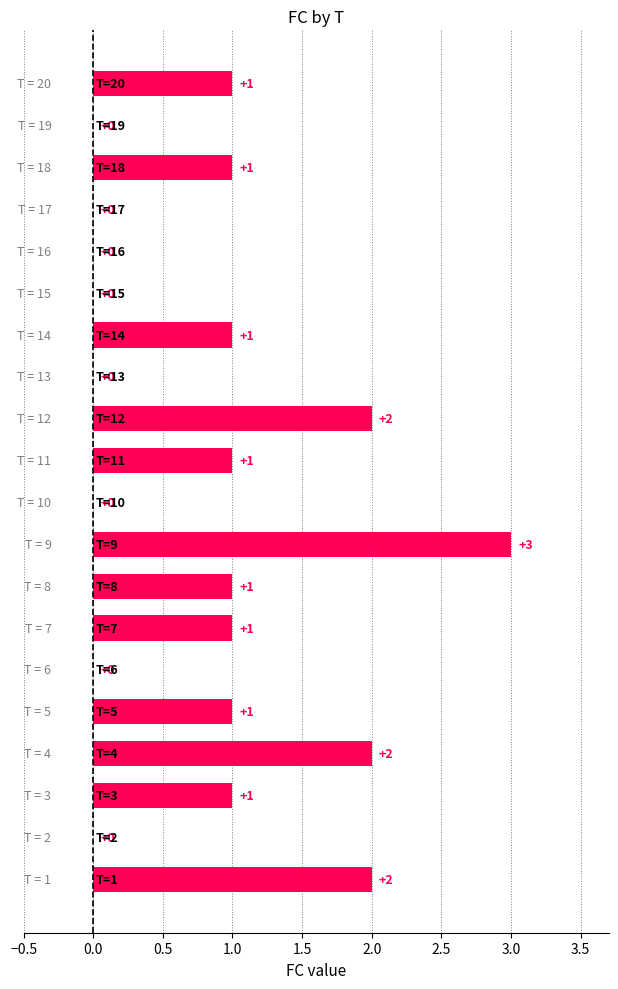

What is the sum of all values?

17